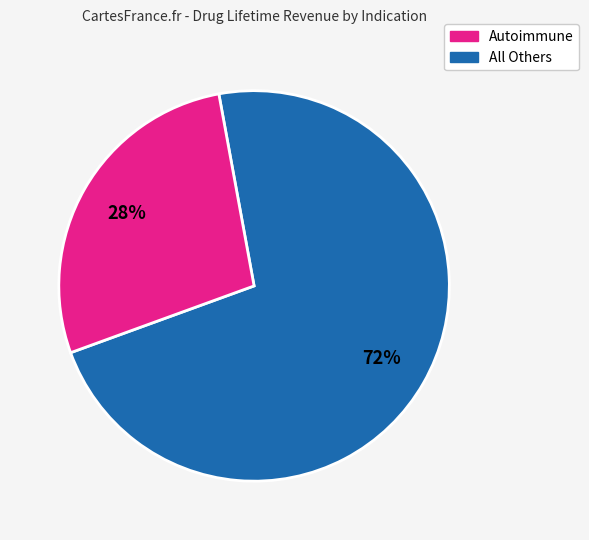

Does any single category account for the majority?

Yes